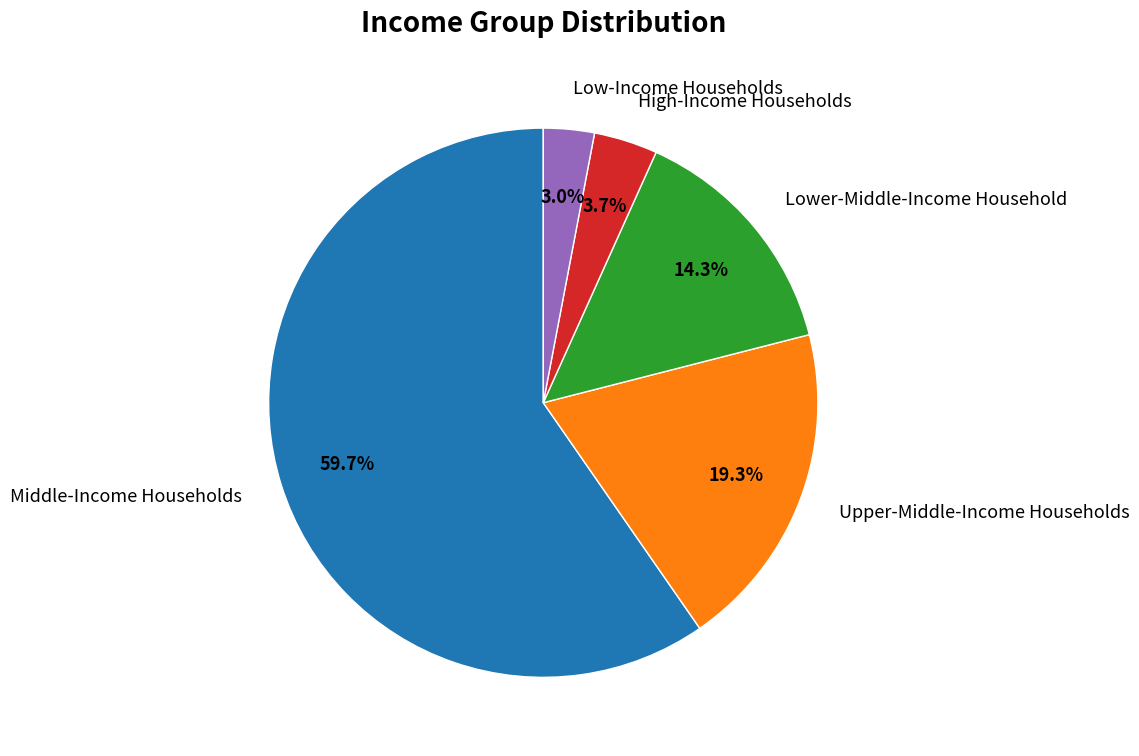

Which has a higher value, Upper-Middle-Income Households or Lower-Middle-Income Household?

Upper-Middle-Income Households